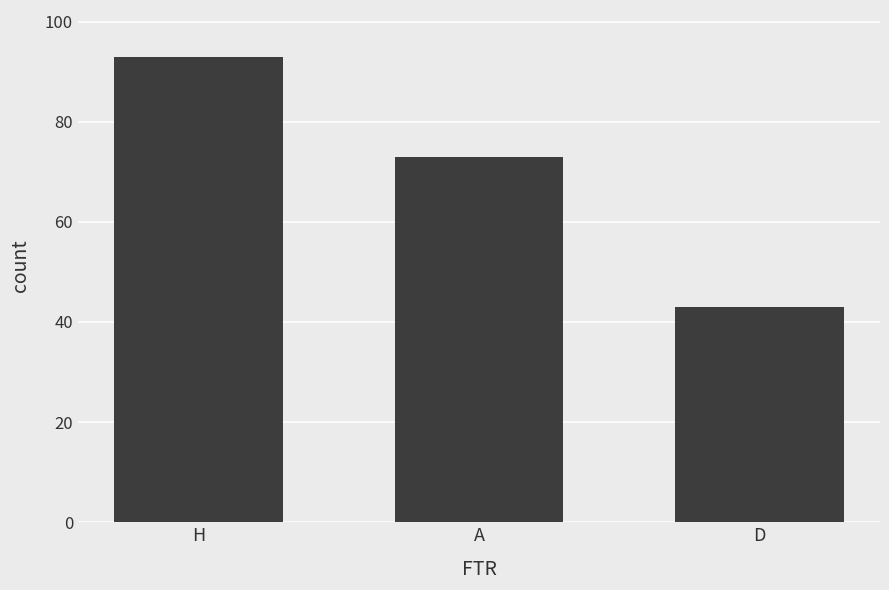

List the labels in order of value, smallest first.

D, A, H